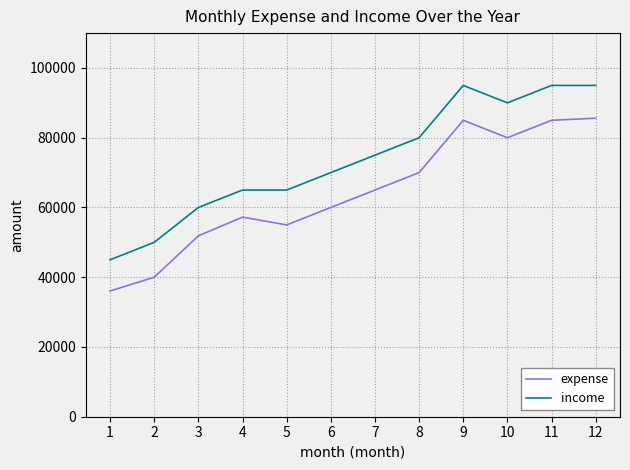

True or false: expense and income cross at least once.

False